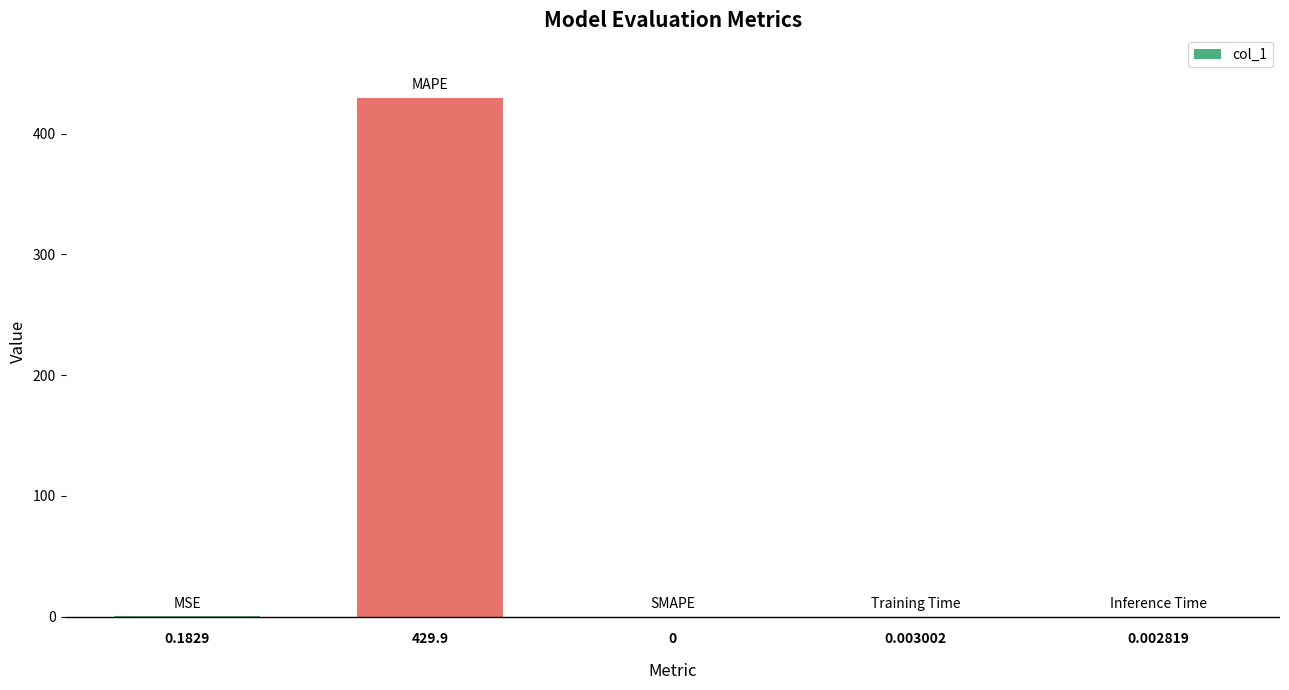

Rank the categories by value from lowest to highest.

2, 4, 3, 0, 1